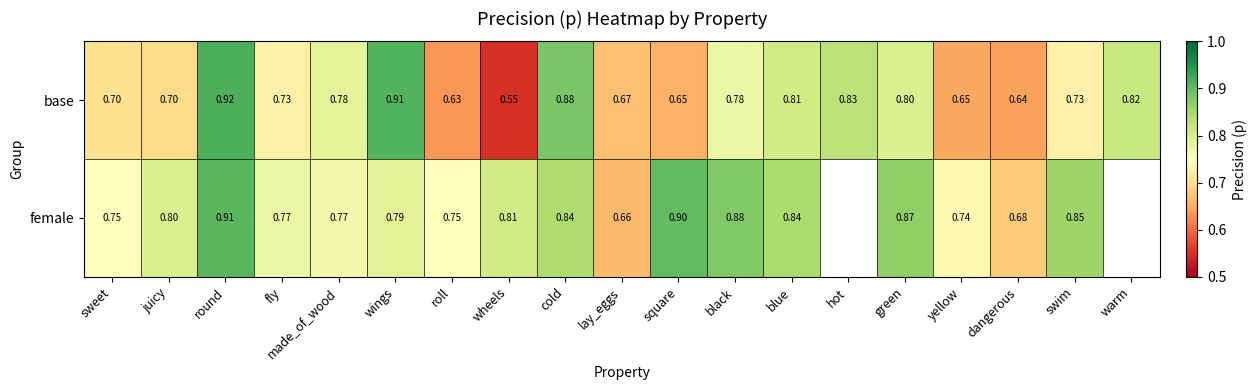

Is the value of female at round greater than the value of base at black?

Yes